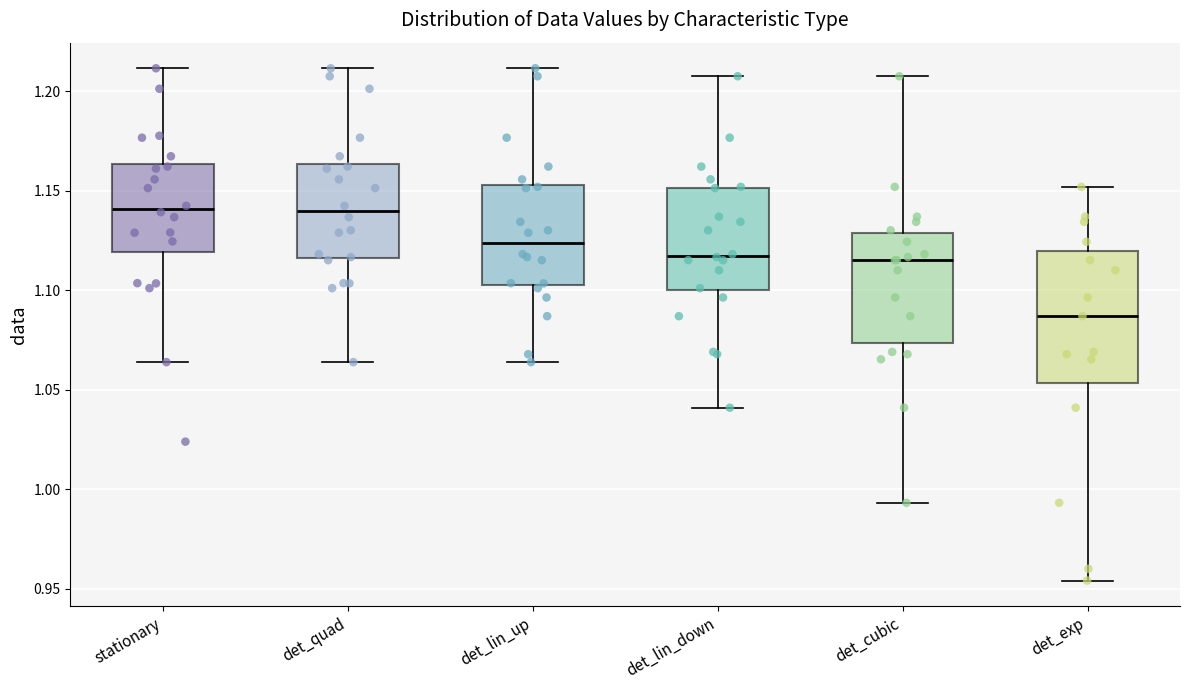

Where does the lower whisker of the box for det_quad end on the y-axis? The values are not printed on the chart, so give them approximately, as read against the axis.

1.065